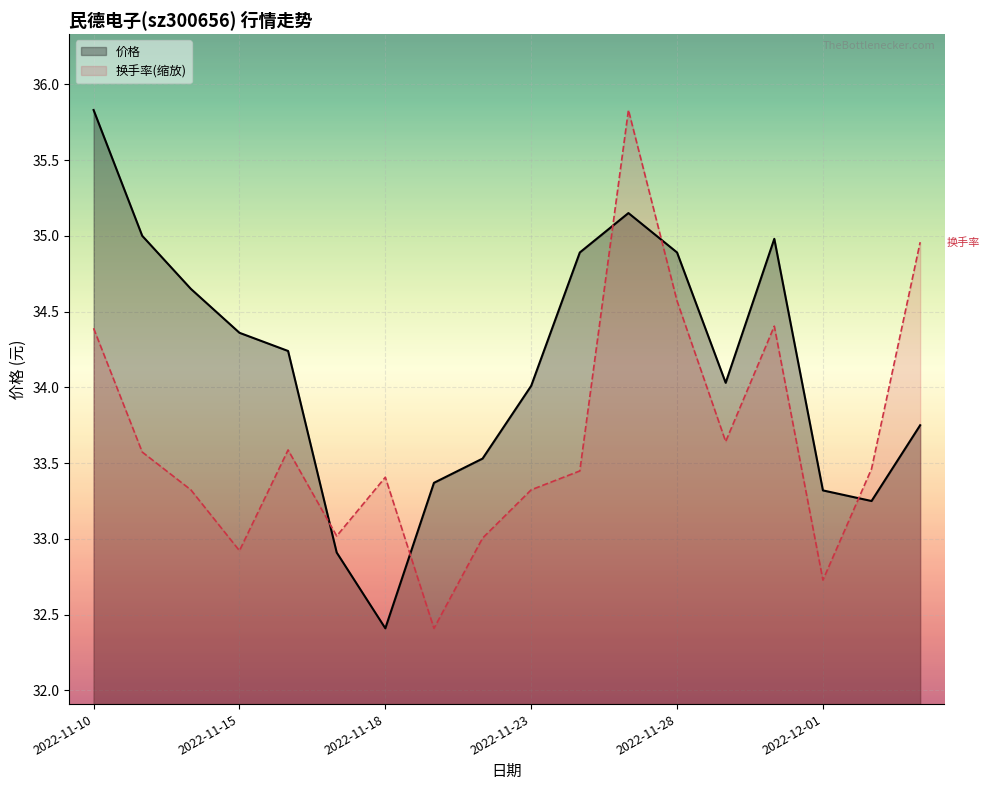

How many data points in 涨跌幅% are above 33?

15